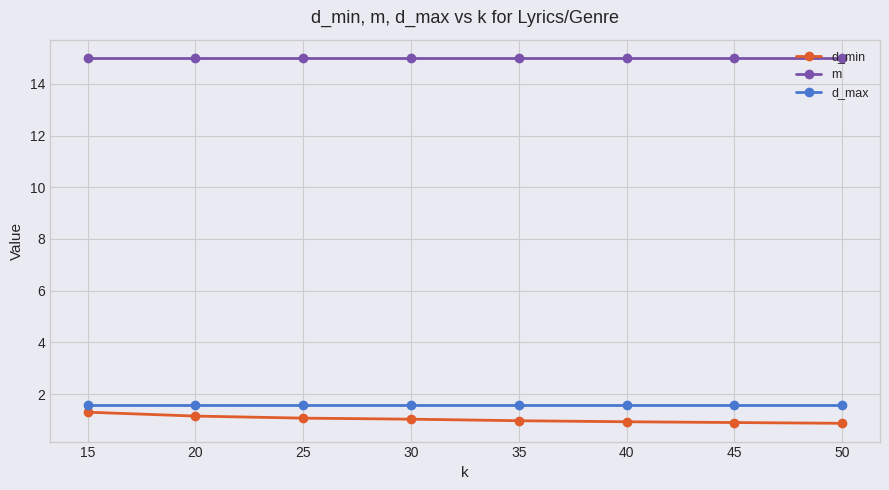

What is the value of the d_min point at the 4th from the left?

1.0